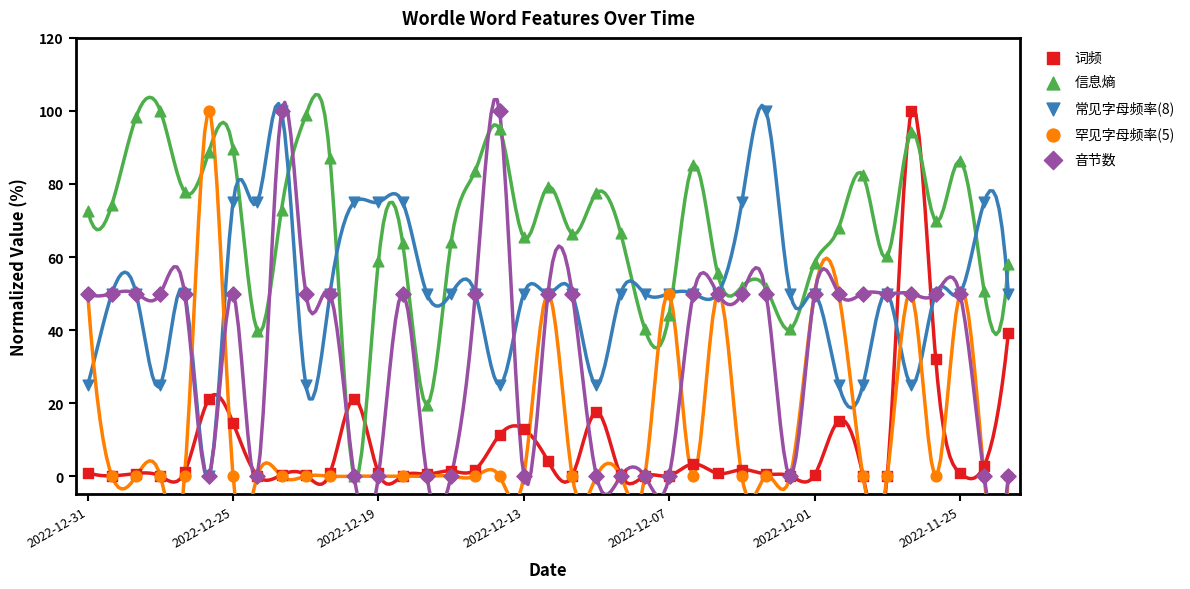

Which series reaches the maximum Y coordinate?

词频